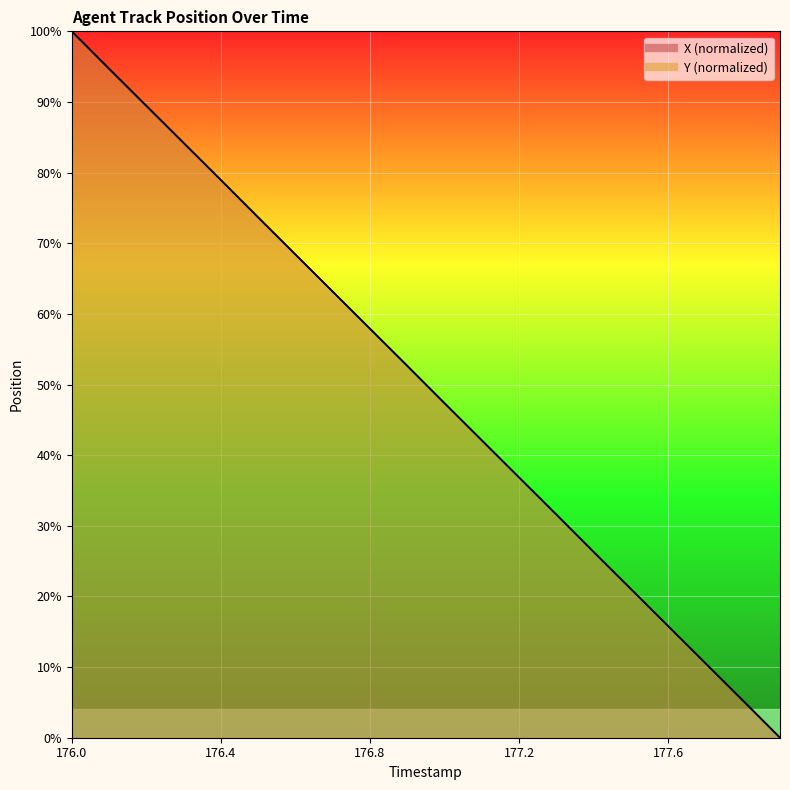

What is the label of the 11th point from the left?

177.0